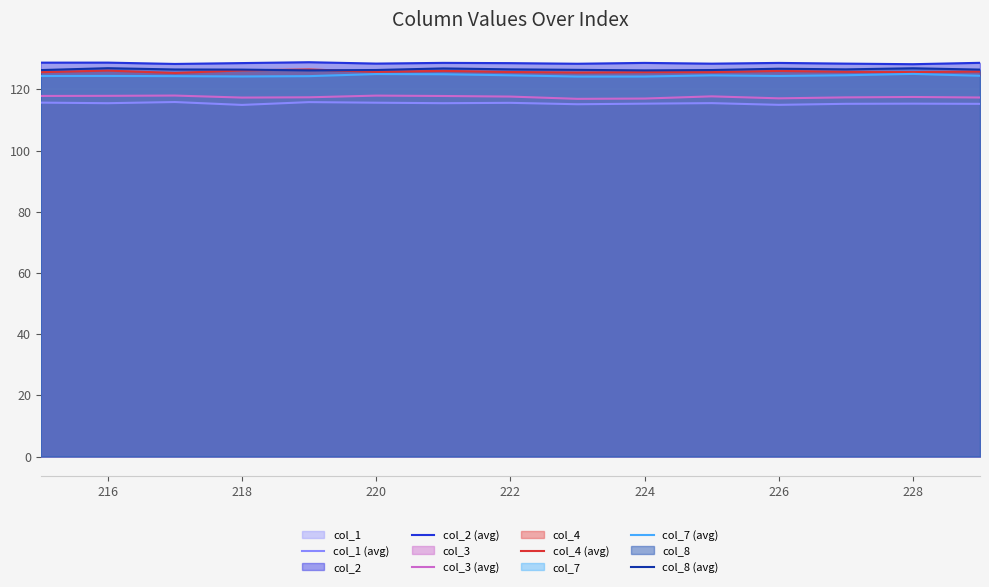

What is the difference between the highest and lowest values at 218?

13.7